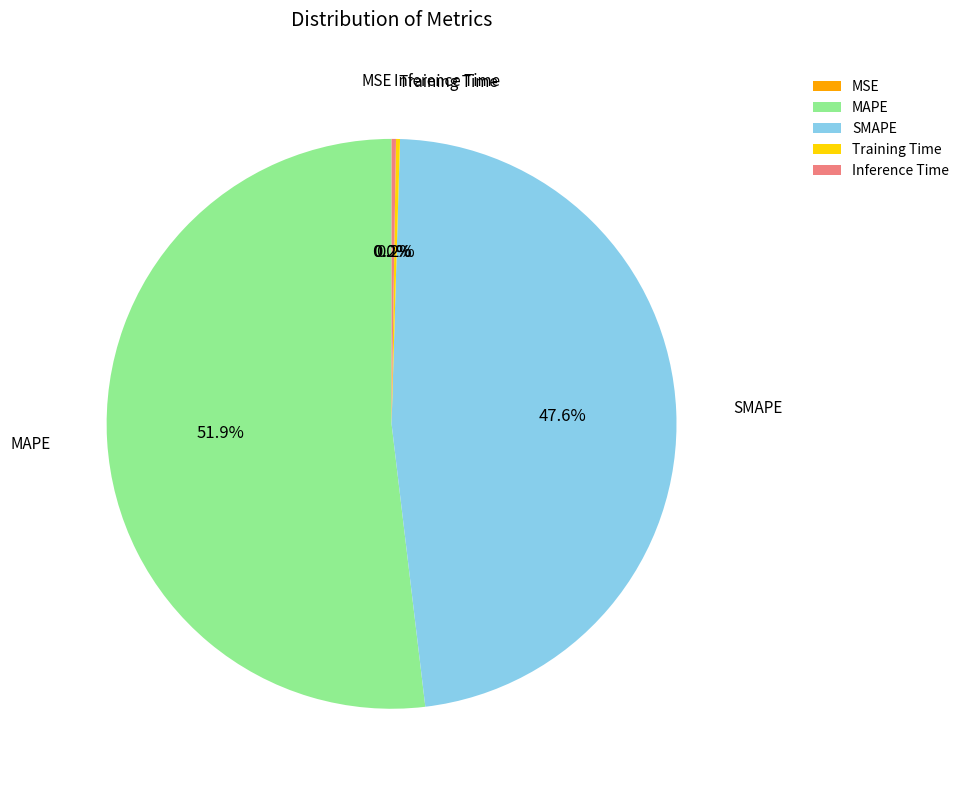

To the nearest percent, what is the difference between the largest and smallest slice percentages?

52%